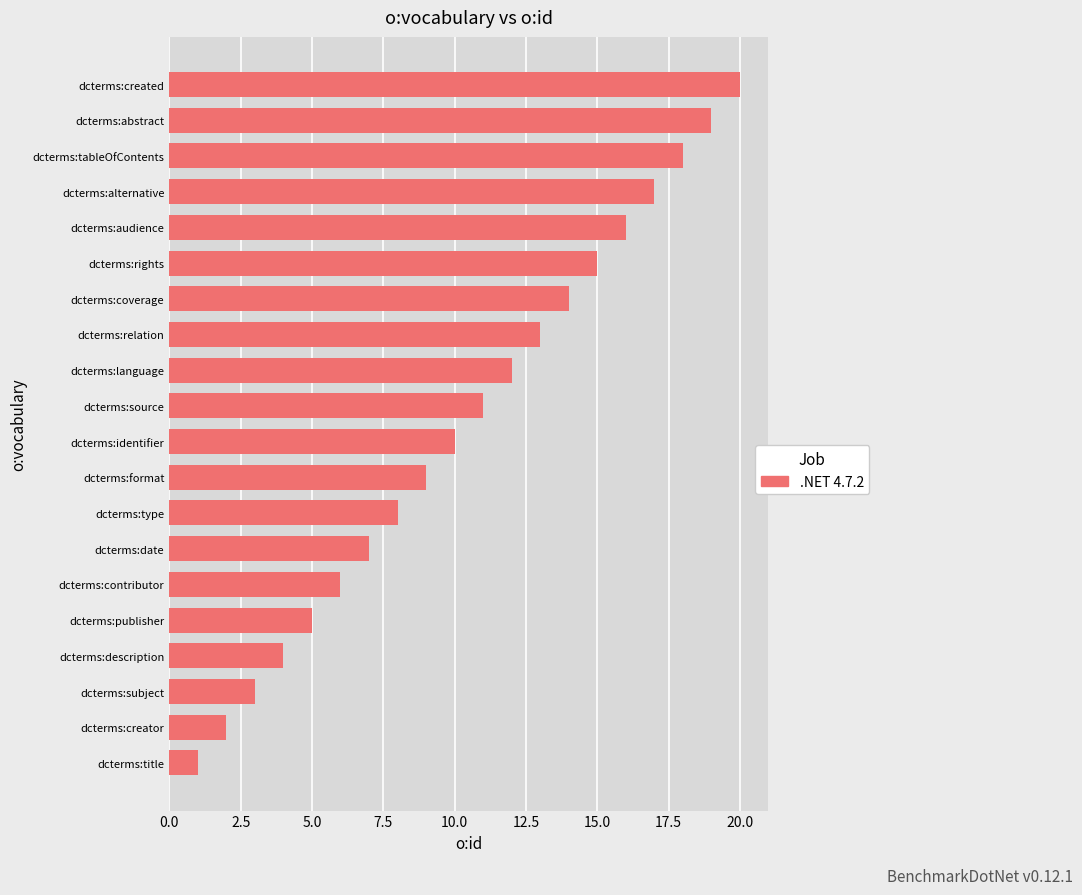

At which category does the chart reach its peak across all series?

dcterms:created